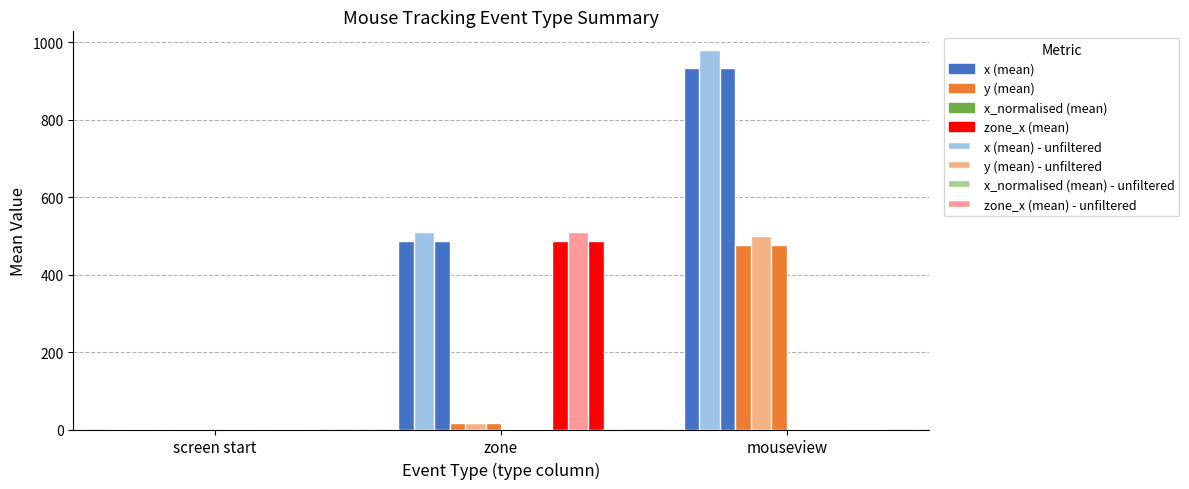

Does the chart contain any negative values?

No